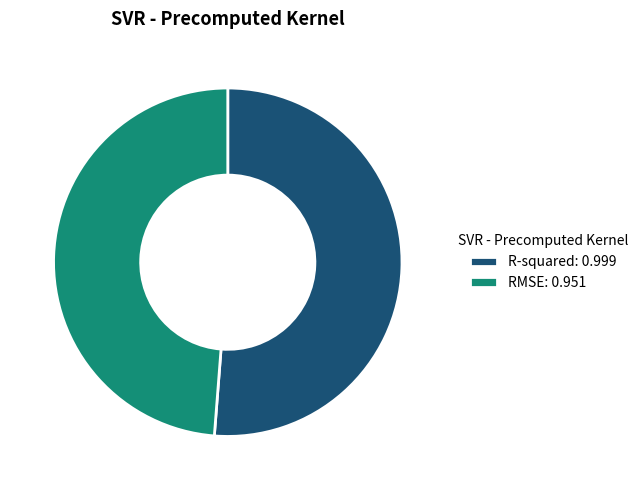

Rank the categories by value from lowest to highest.

RMSE, R-squared